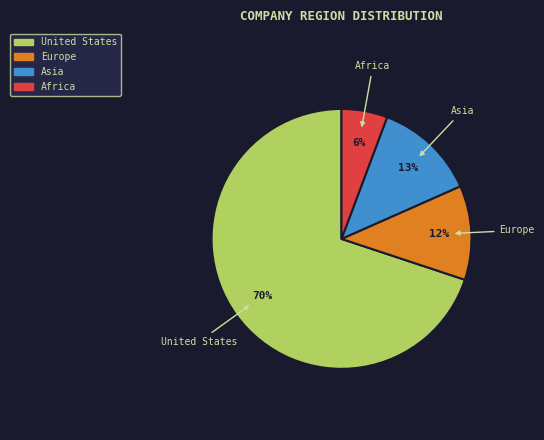

Do Africa and Asia together represent more than half of the pie?

No